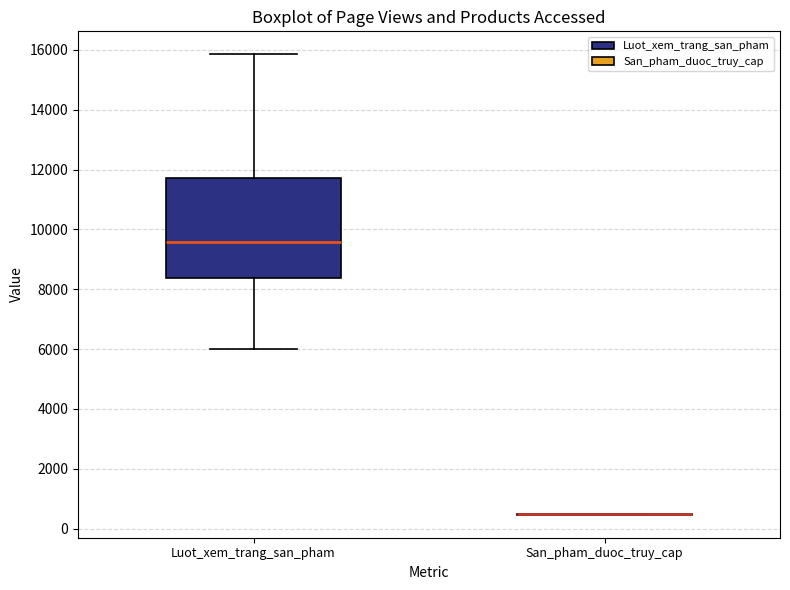

Reading left to right, read every box against the y-axis: the position of its median line, the range the box covers, and the ends of its whiskers. The values are not printed on the chart, so give them approximately, as read against the axis.

Luot_xem_trang_san_pham: median 9600, box 8400 to 11800, whiskers 6000 to 15800
San_pham_duoc_truy_cap: box collapsed to a line at 400, whiskers 400 to 400